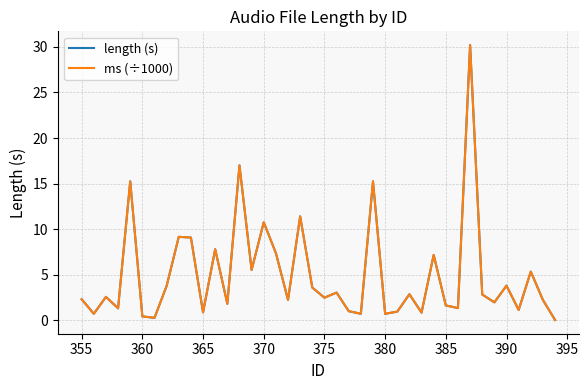

Which series has the largest range (max minus min)?

ms (÷1000)